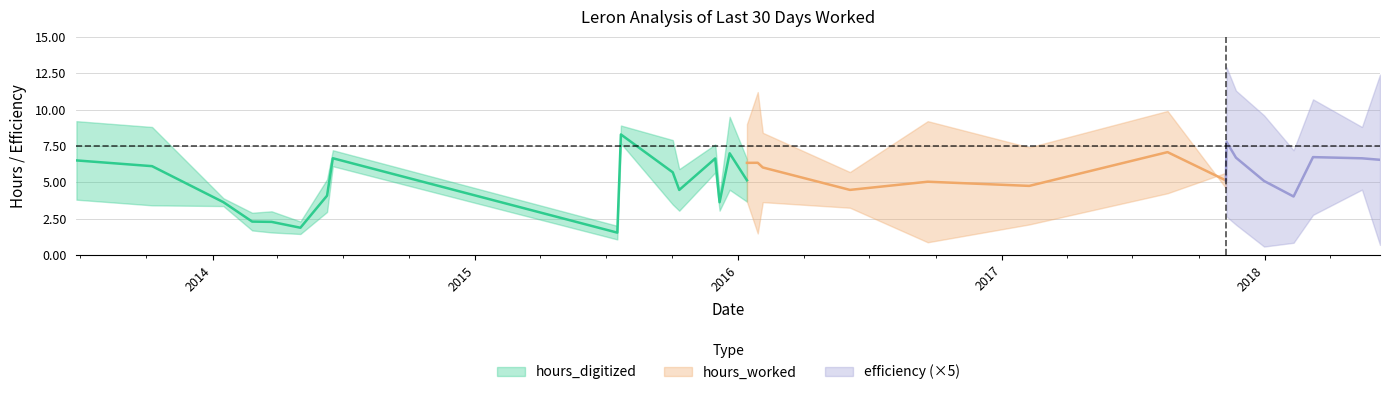

Which series has the widest spread of values?

hours_digitized